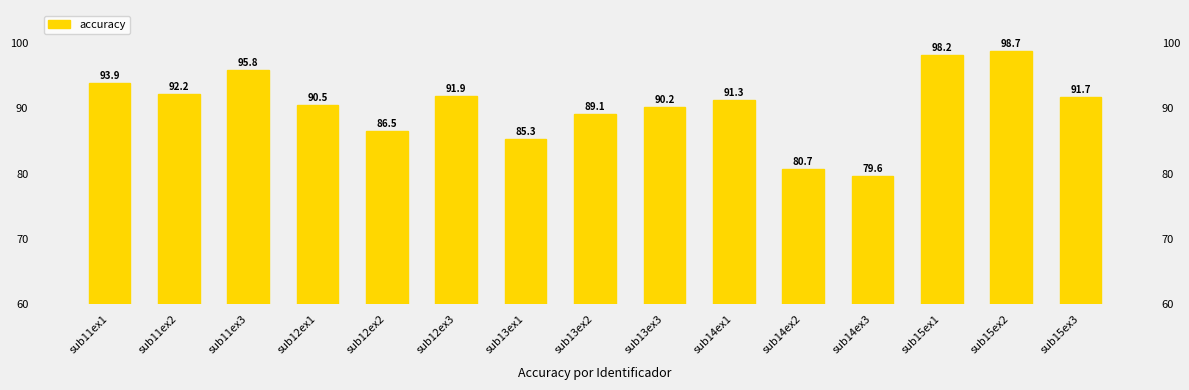

True or false: the data shows 60.8 at sub15ex1.

False